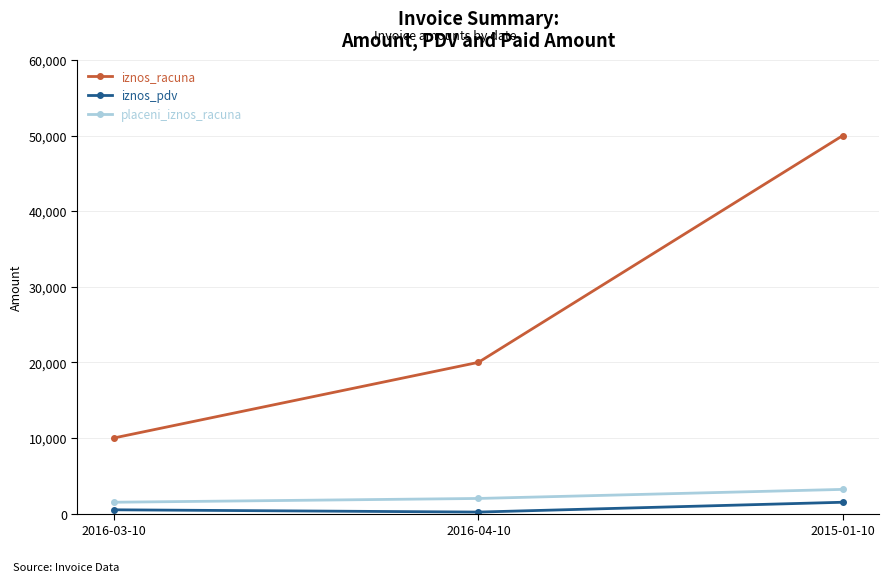

Reading left to right, what are all the values shown in this chart?

iznos_racuna: 10000	20000	50000
iznos_pdv: 500	200	1500
placeni_iznos_racuna: 1500	2000	3200